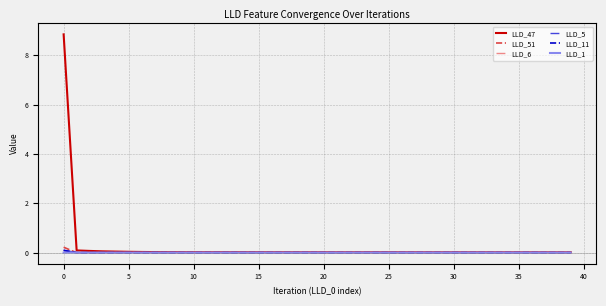

Which series has the largest range (max minus min)?

LLD_47